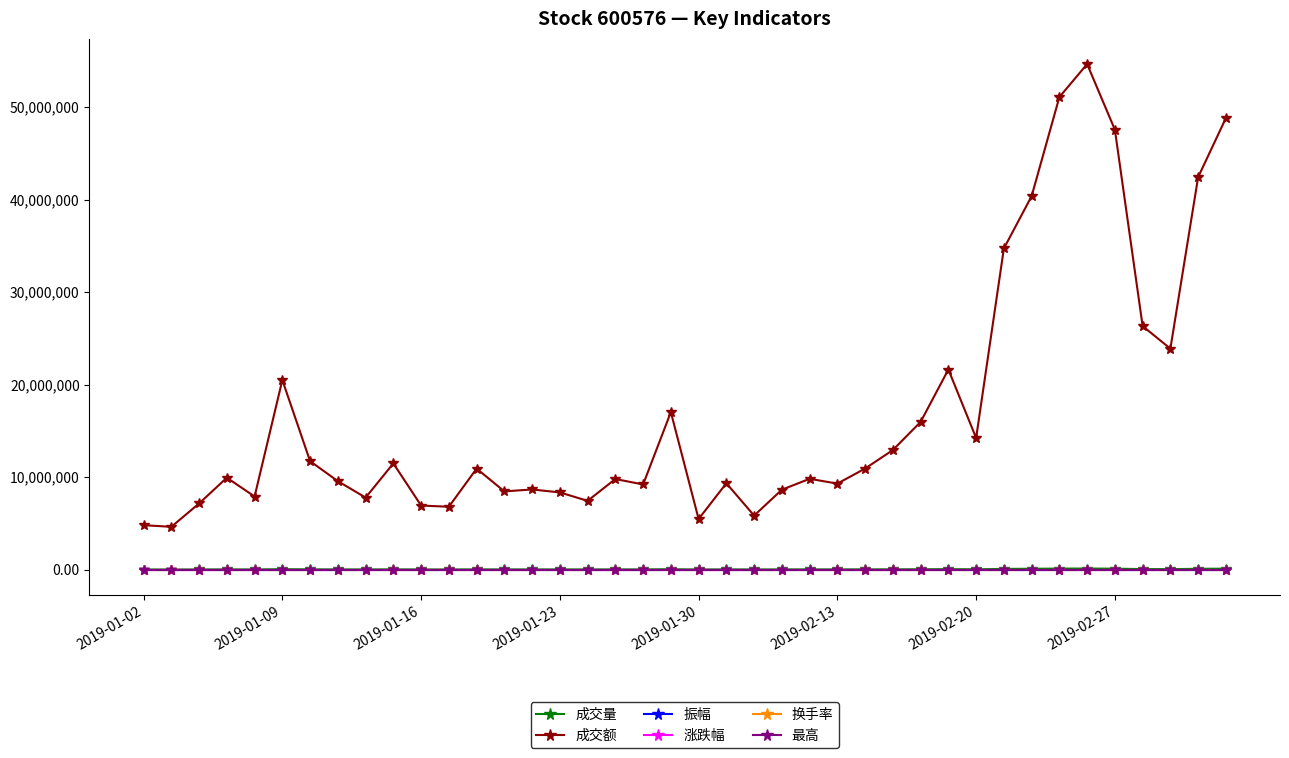

What is the value of the 成交额 point at the 26th from the left?

9295795.0